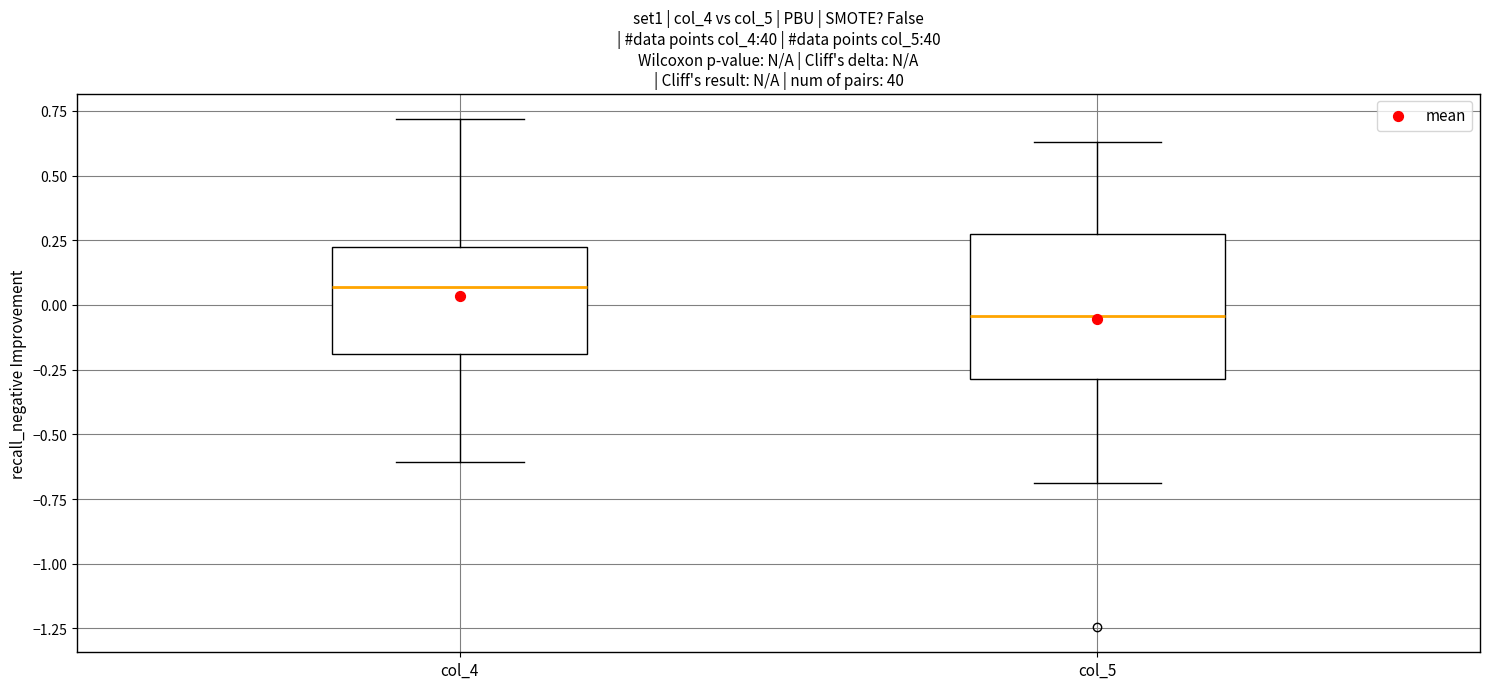

Where does the median line of the box for col_5 sit on the y-axis? The values are not printed on the chart, so give them approximately, as read against the axis.

-0.05